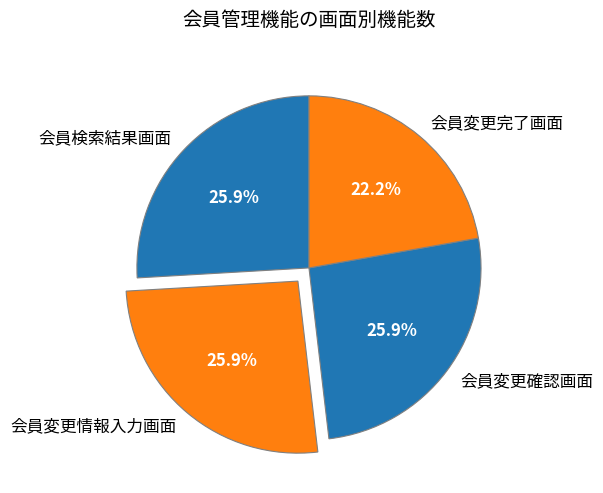

How many segments does this pie chart have?

4